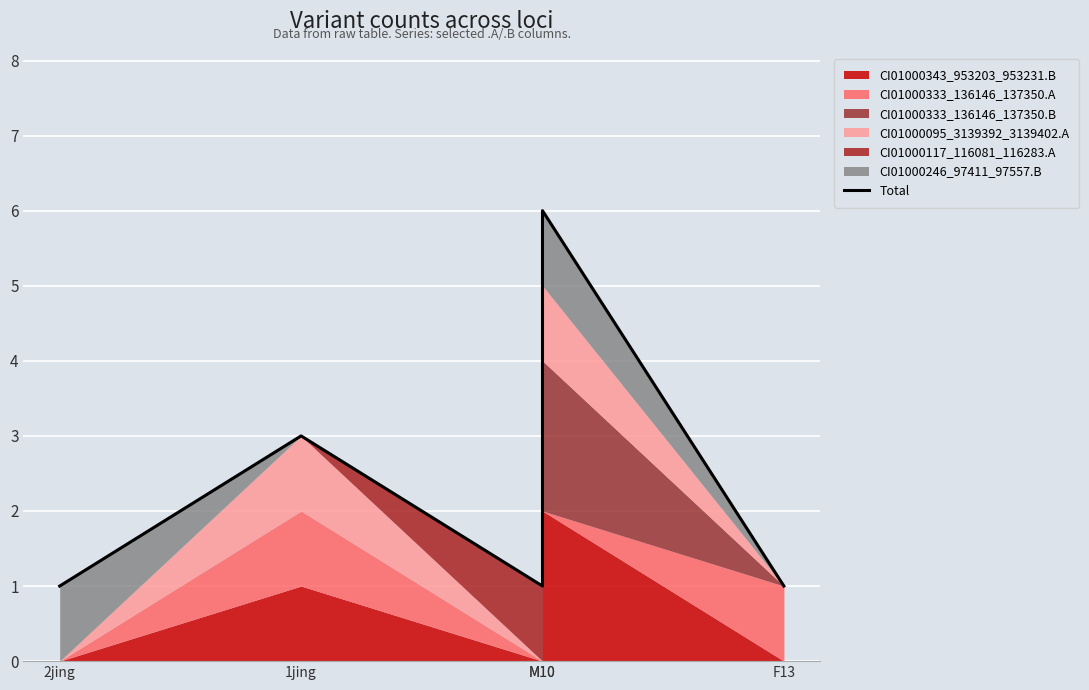

Where is the data nearest to the value 3?

1jing